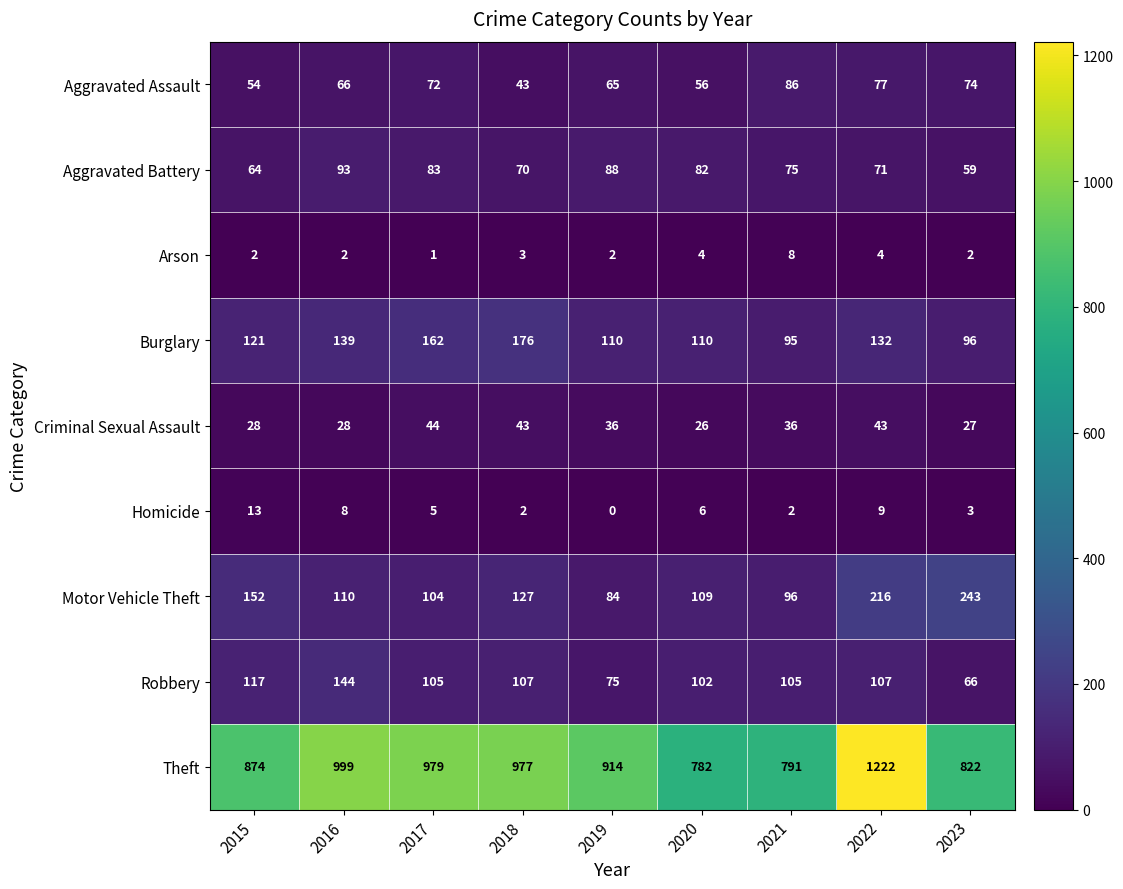

How many values in the Arson series are below 2?

1